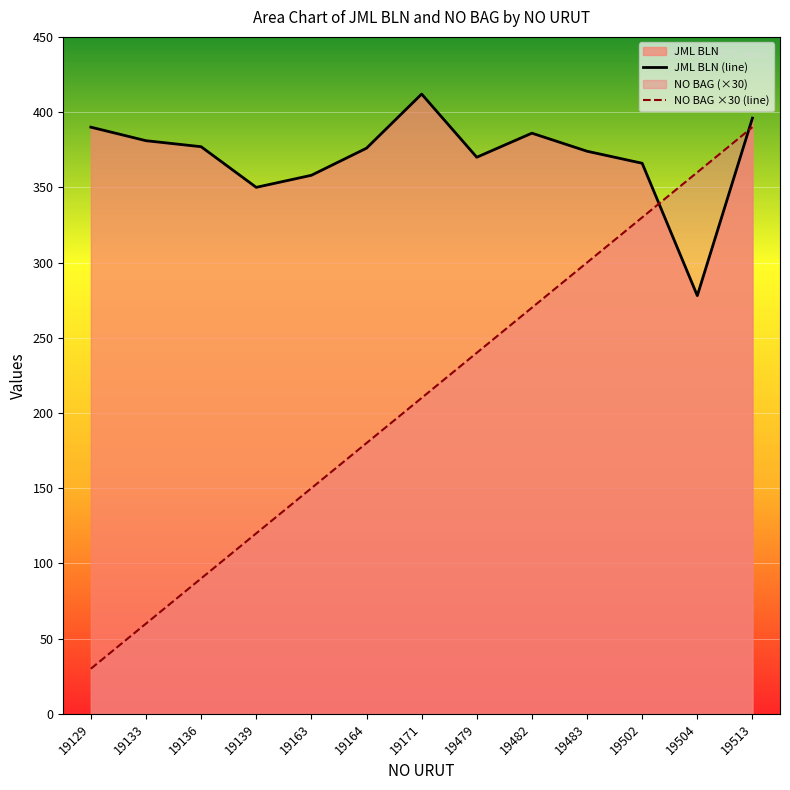

What is the maximum value shown in the chart?

412